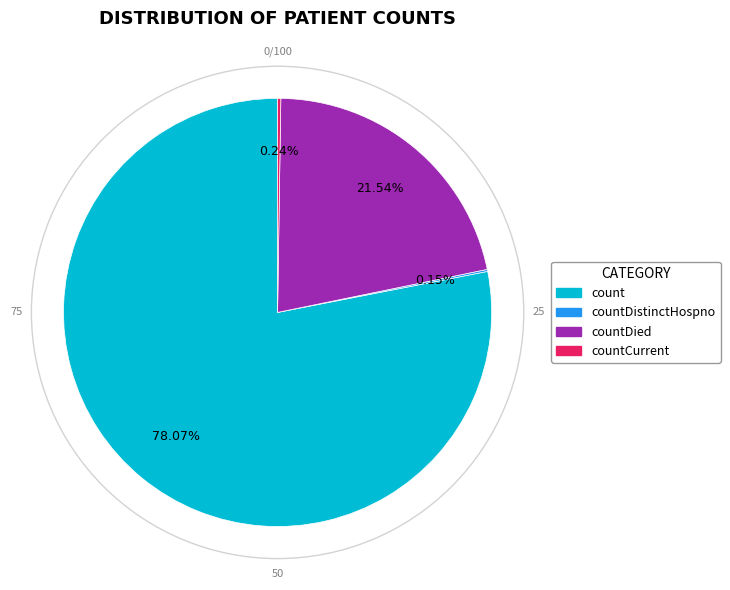

Is there a majority slice in this chart?

Yes